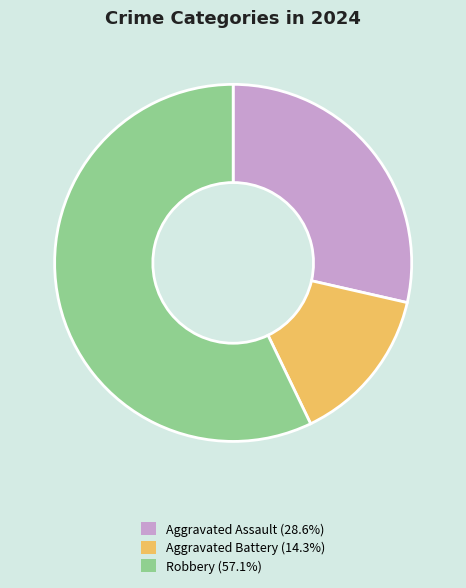

Which has a higher value, Aggravated Assault or Aggravated Battery?

Aggravated Assault